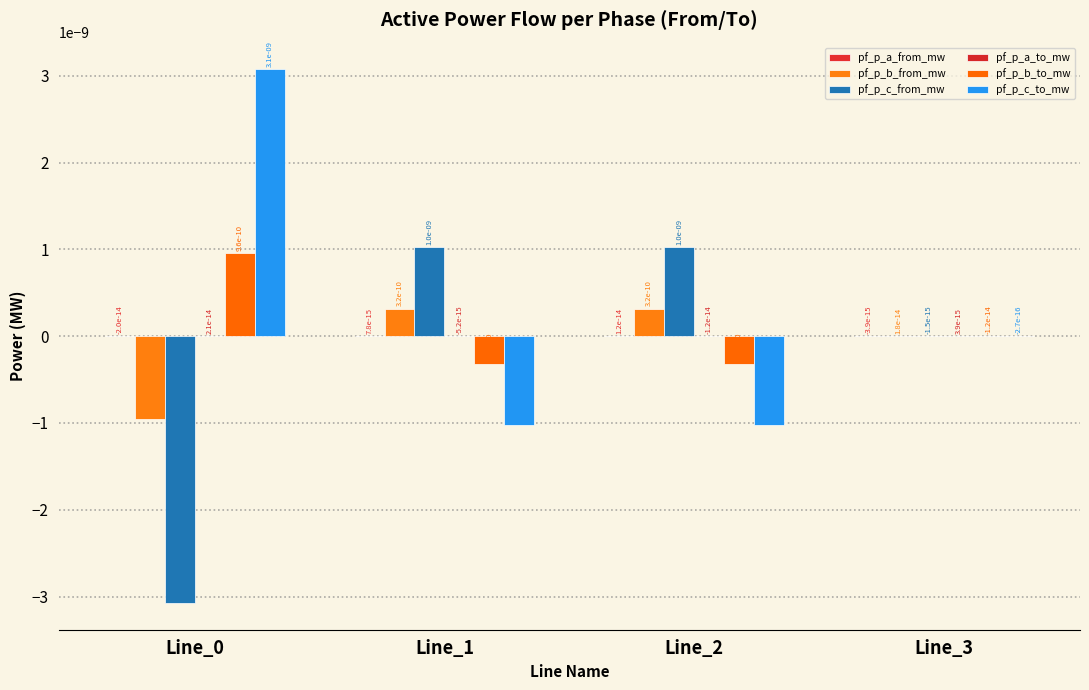

Count the number of data series in this chart.

6